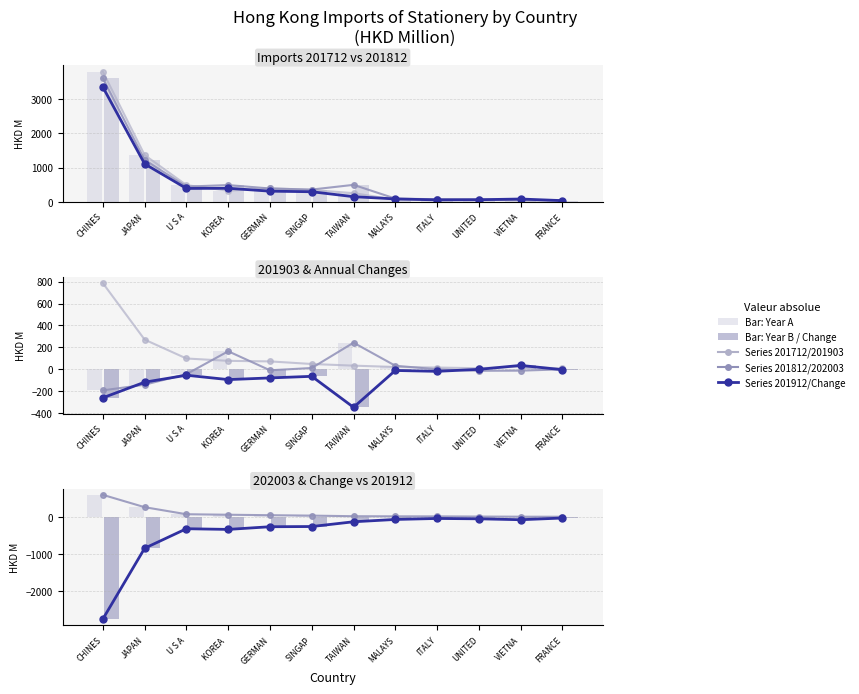

How many data points does each series have?

12